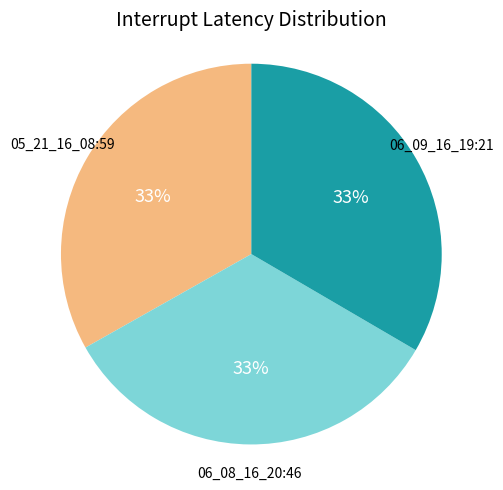

To the nearest percent, what is the average slice percentage?

33%